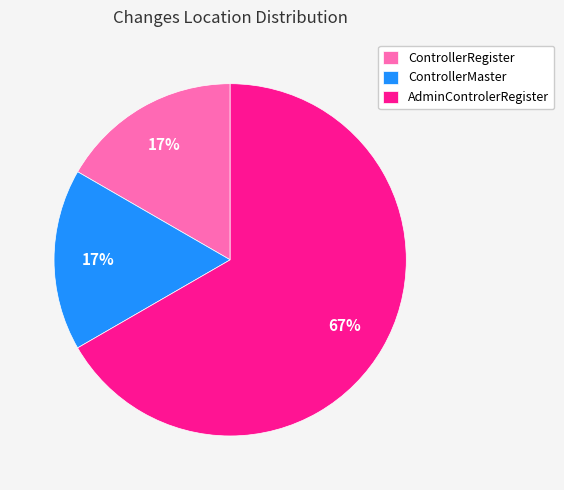

Is it true that AdminControlerRegister is 67% of the pie?

True